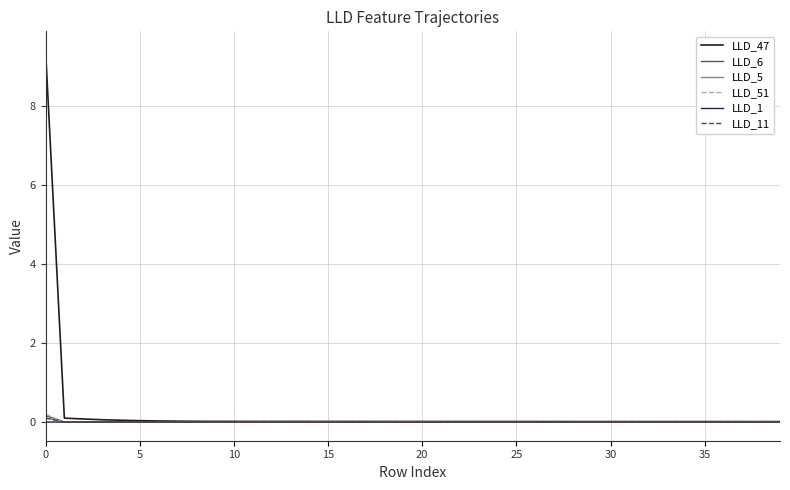

Which series has the largest range (max minus min)?

LLD_47